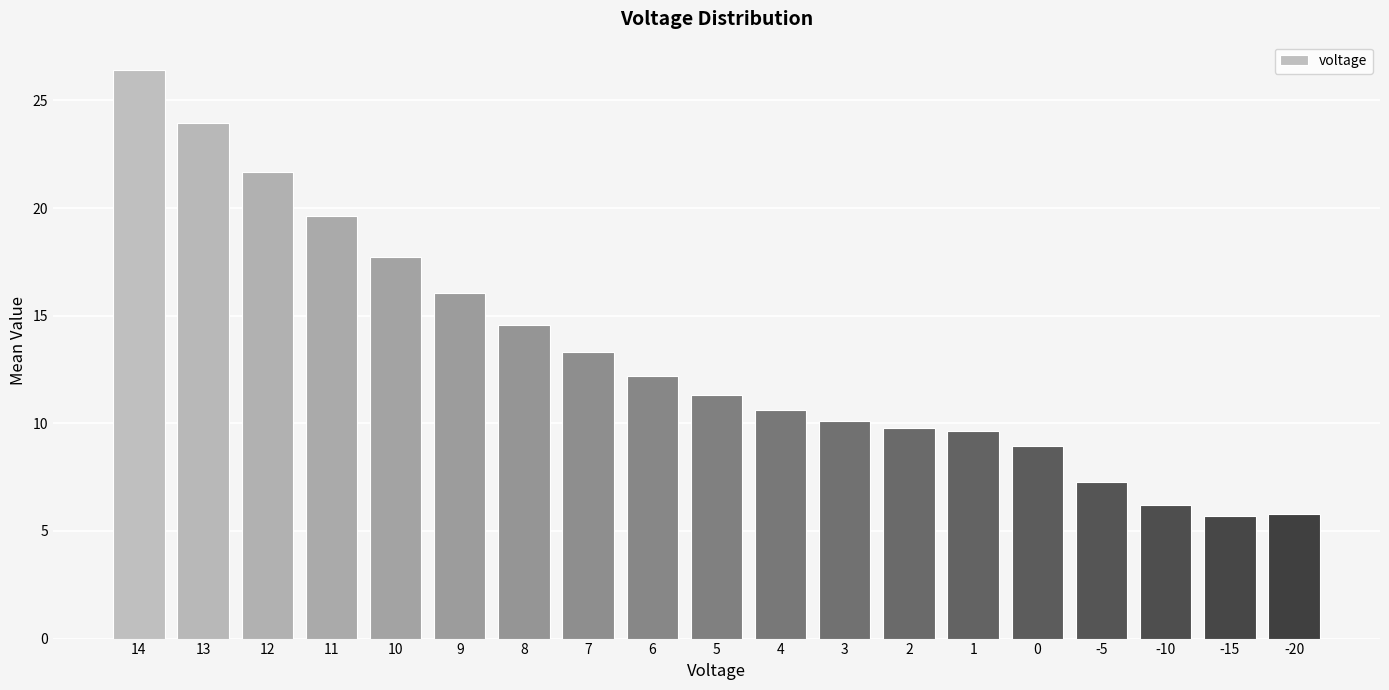

What is the value of the 14th bar from the left?

9.7